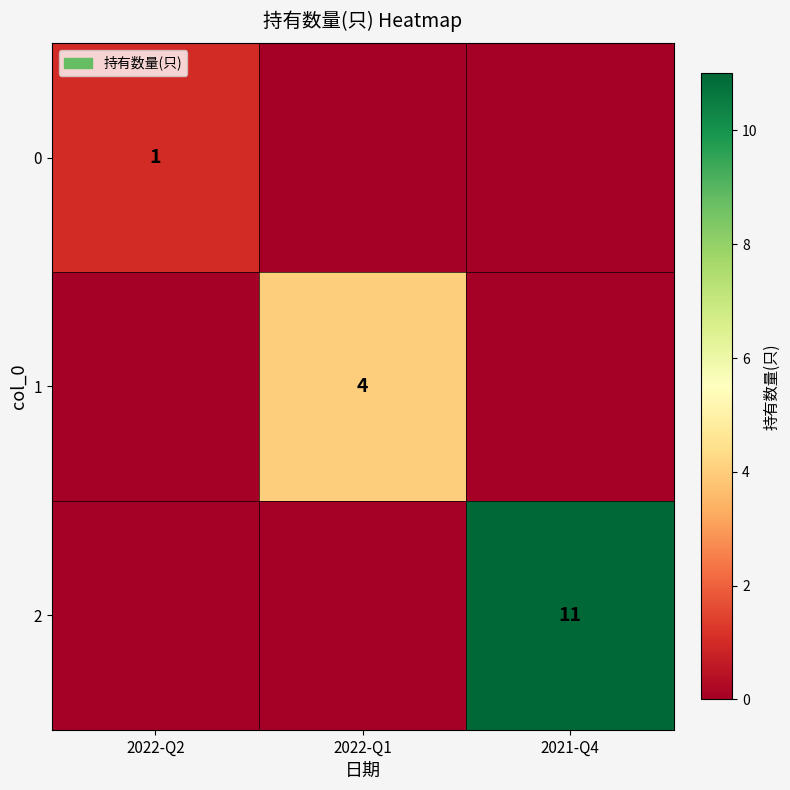

List the series in order of their peak value, highest first.

2, 1, 0